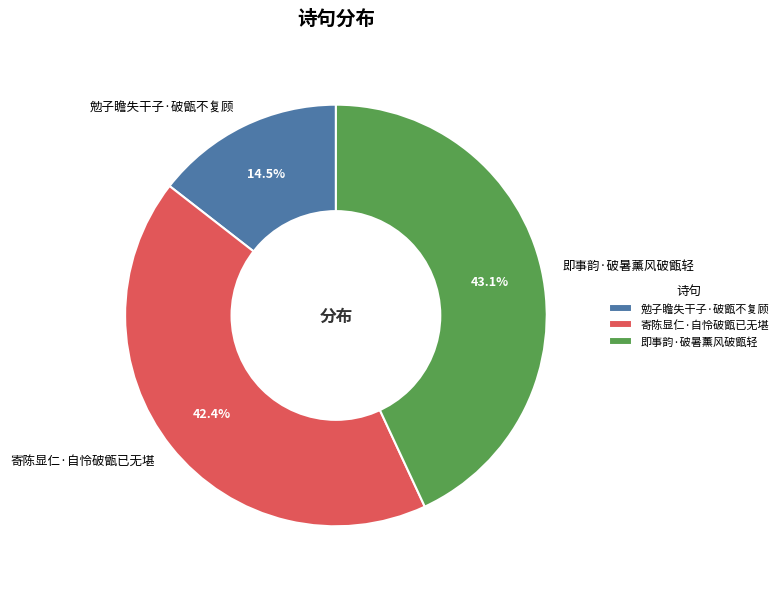

How many segments does this pie chart have?

3